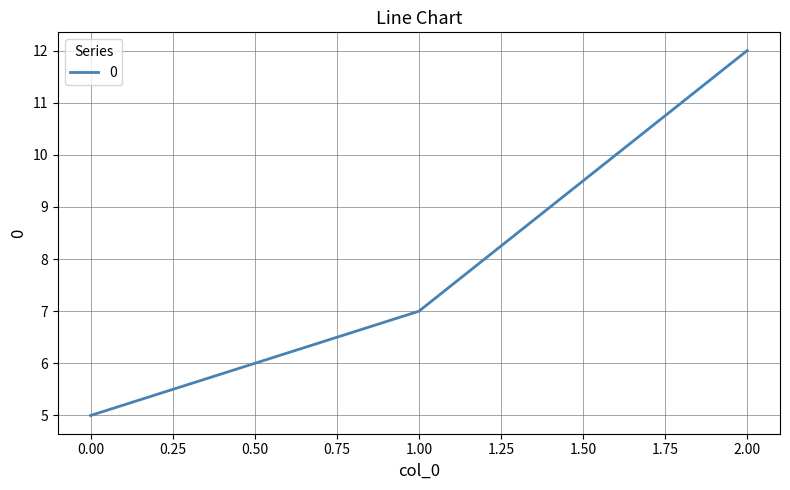

What is the change in value from 0.00 to 1.00?

+2